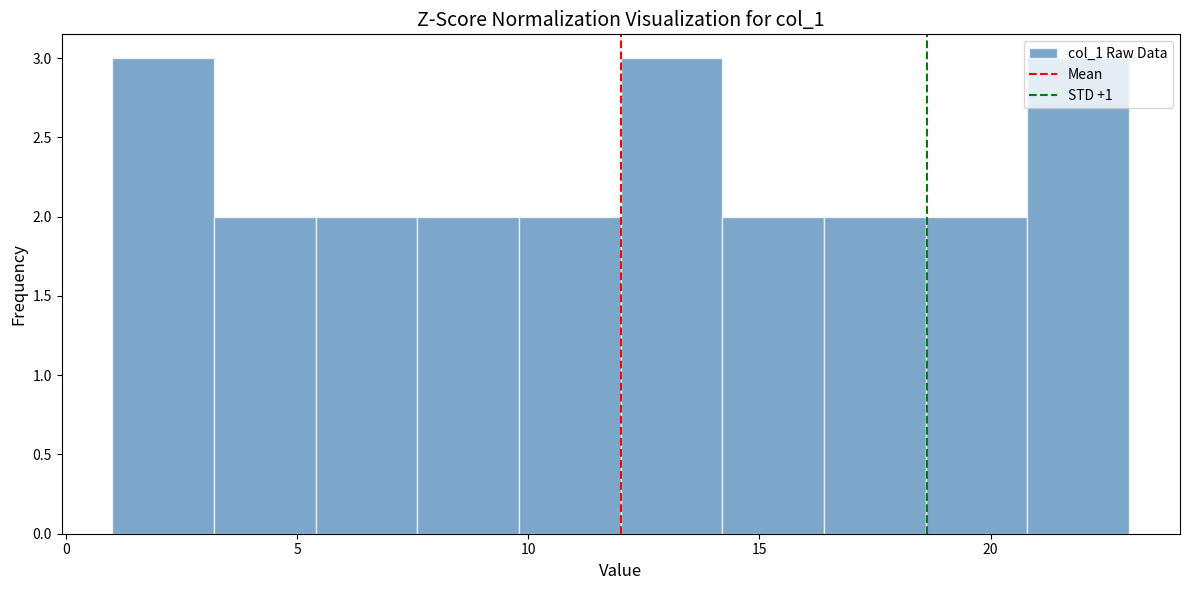

Reading left to right, list every bar in this chart as the range it spans on the x-axis followed by its height. Neither the bar edges nor the heights are printed on the chart, so give them approximately, as read against the axes.

1.0 to 3.2: 3
3.2 to 5.4: 2
5.4 to 7.6: 2
7.6 to 9.8: 2
9.8 to 12.0: 2
12.0 to 14.2: 3
14.2 to 16.4: 2
16.4 to 18.6: 2
18.6 to 20.8: 2
20.8 to 23.0: 3